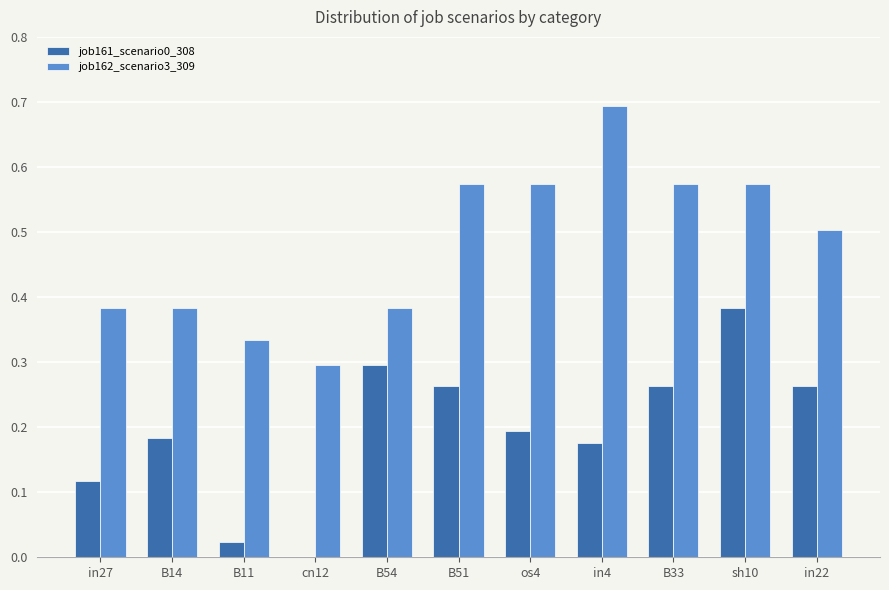

What is the sum of the job162_scenario3_309 values at sh10 and cn12?

0.9